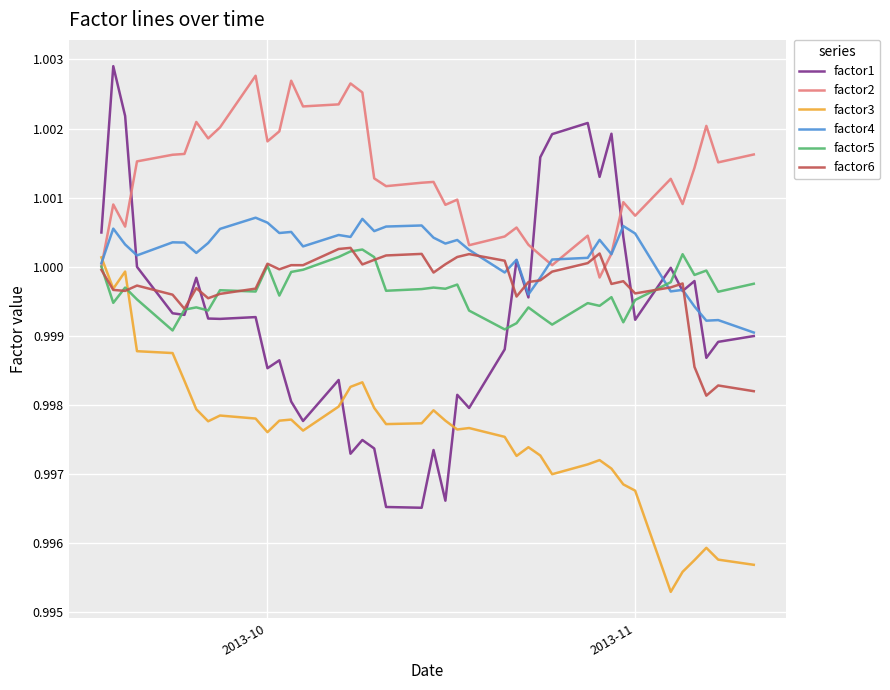

Which series has the largest total across all categories?

factor2